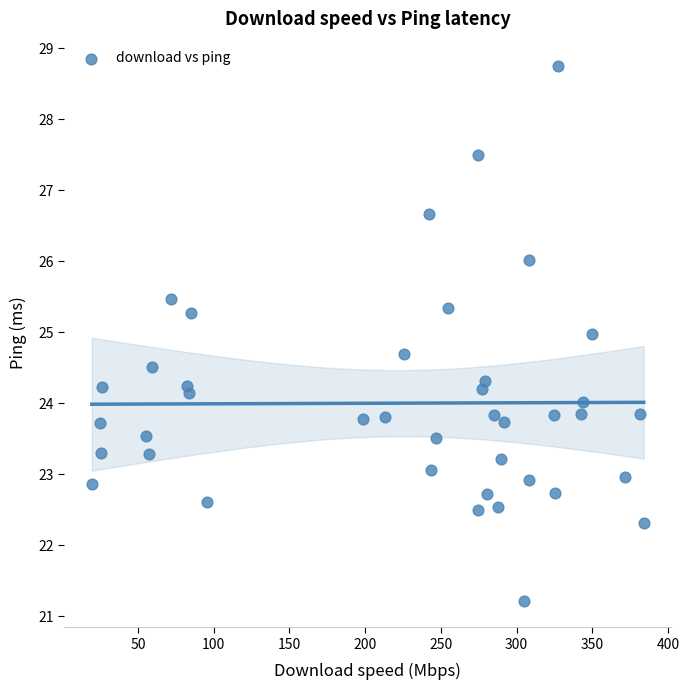

What is the range of Y values (max minus min)?

7.5